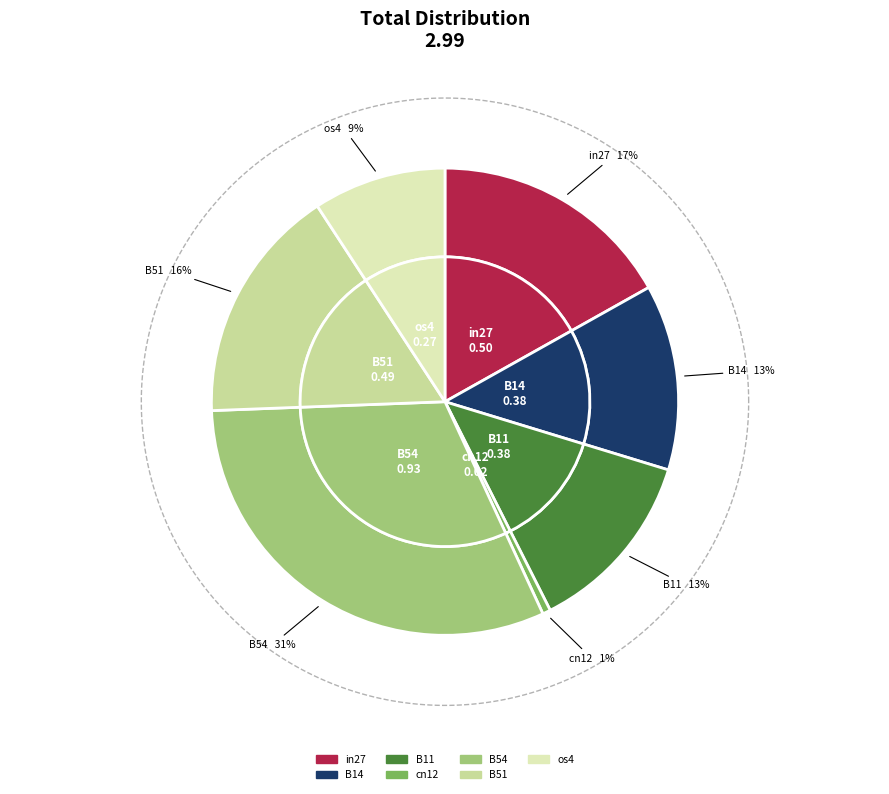

What percentage do cn12 and B51 together represent?

17.0%